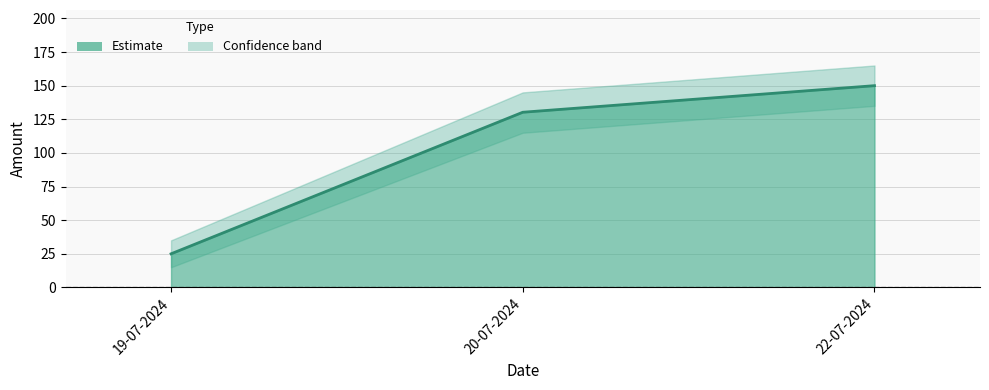

What is the change in value from 19-07-2024 to 22-07-2024?

+125.0